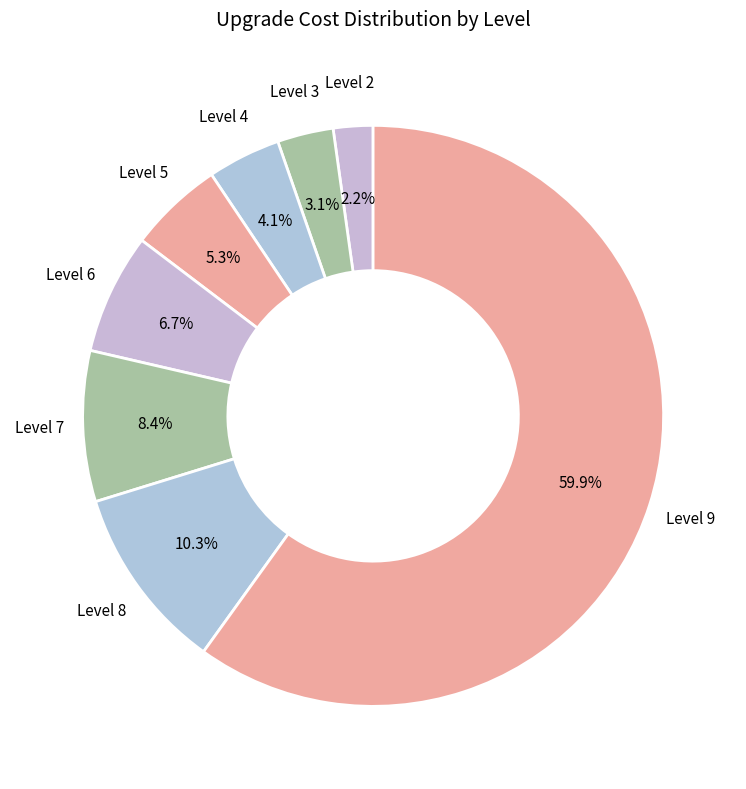

To the nearest percent, what is the difference between the largest and smallest slice percentages?

58%